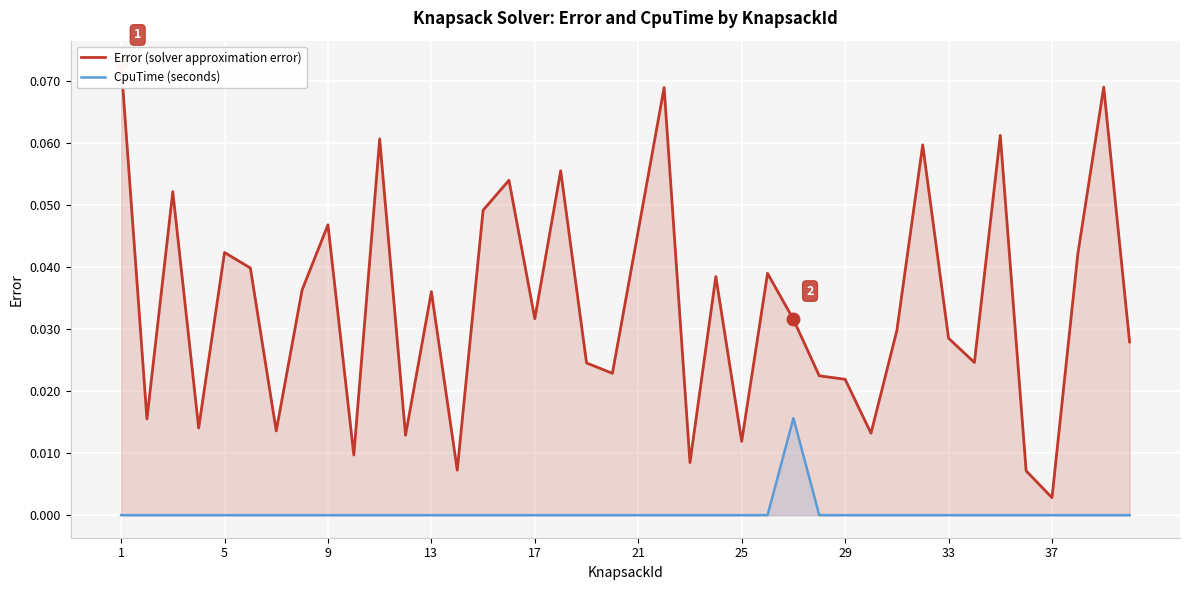

True or false: Error (solver approximation error) and CpuTime (seconds) cross at least once.

False